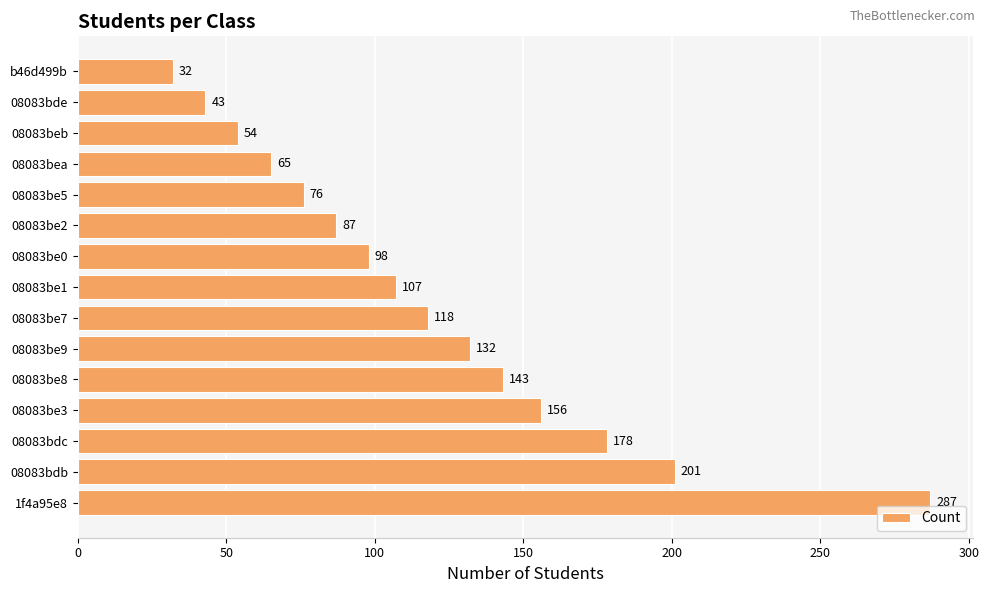

Where is the data nearest to the value 159?

08083be3